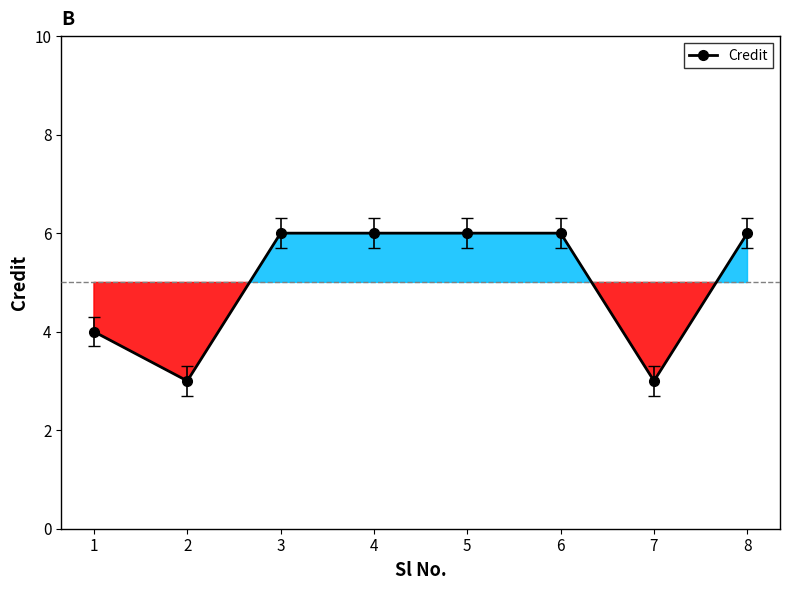

The chart shows a value of 2 at 7. True or false?

False